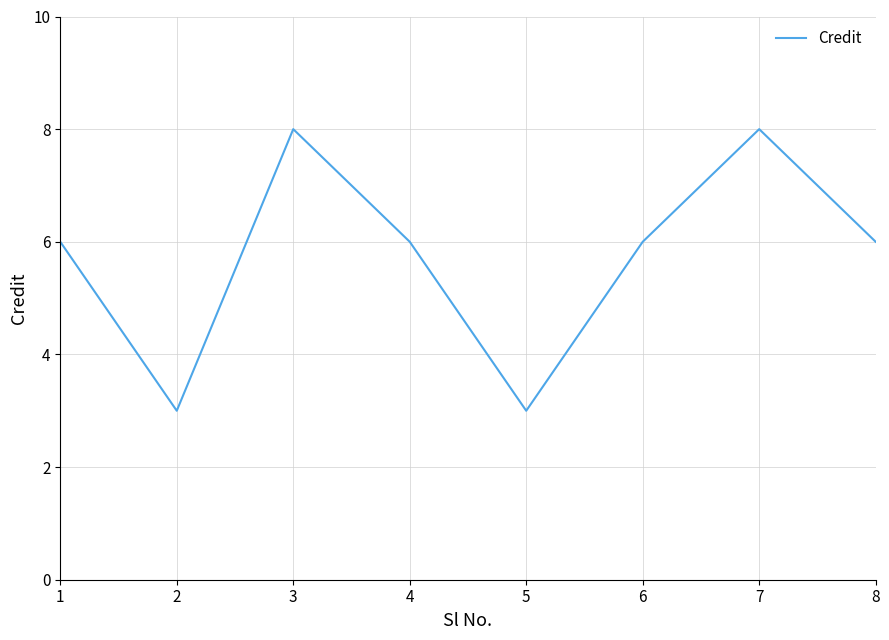

What is the greatest value displayed?

8